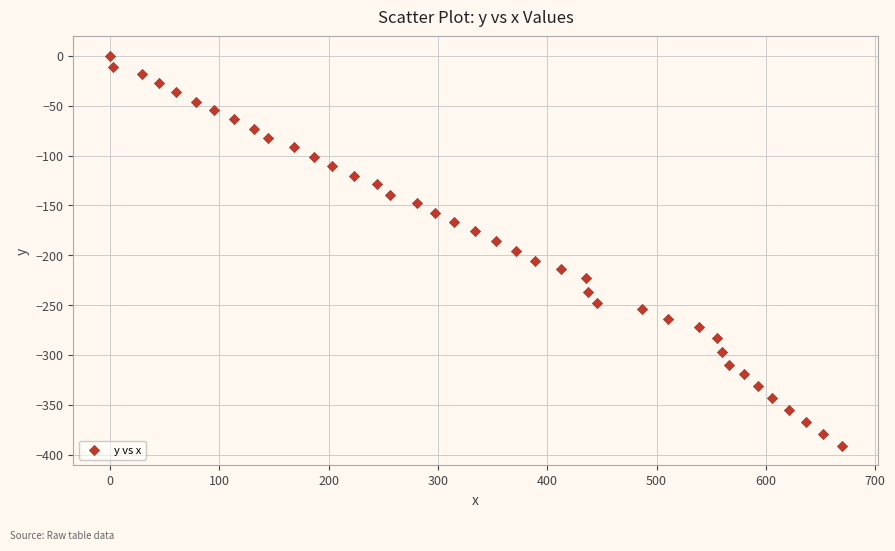

What is the range of Y values (max minus min)?

391.0